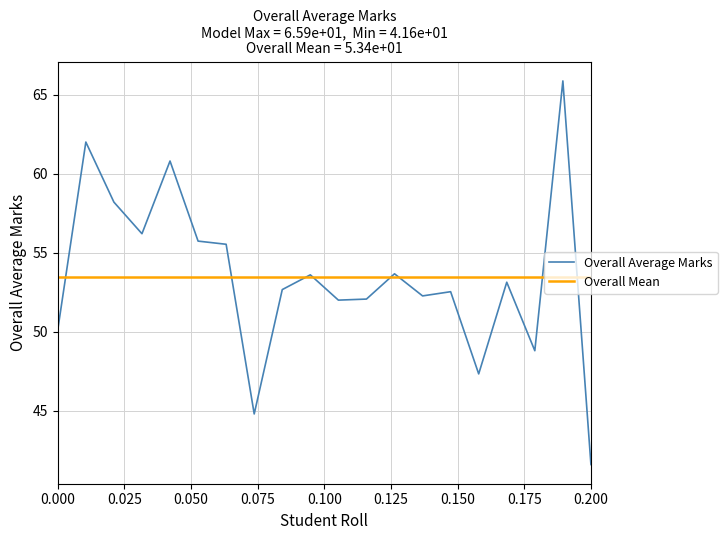

List the series in order of their peak value, lowest first.

Overall Mean, Overall Average Marks